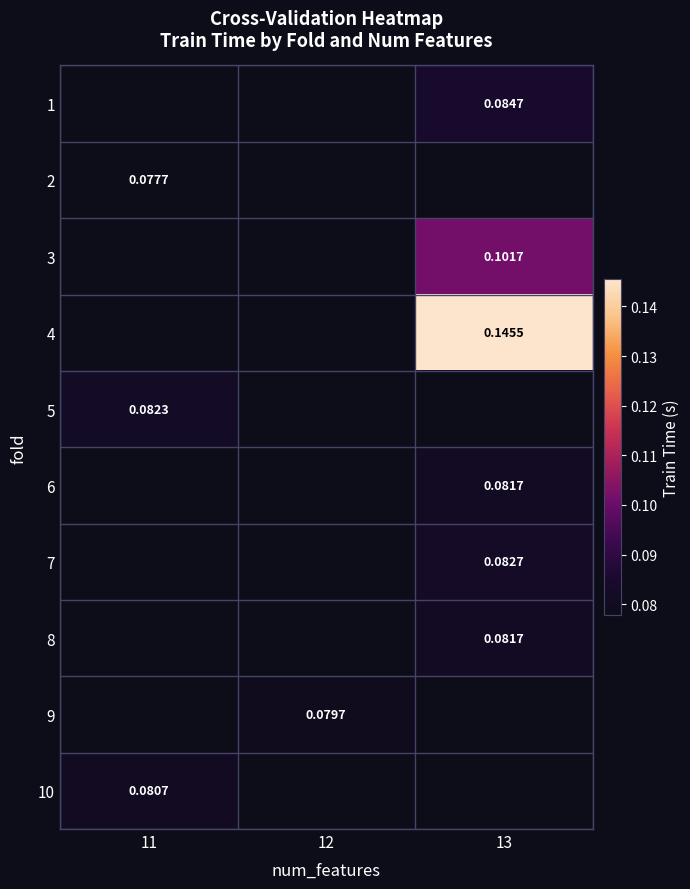

The 3 series shows 0.1 at 13. True or false?

True